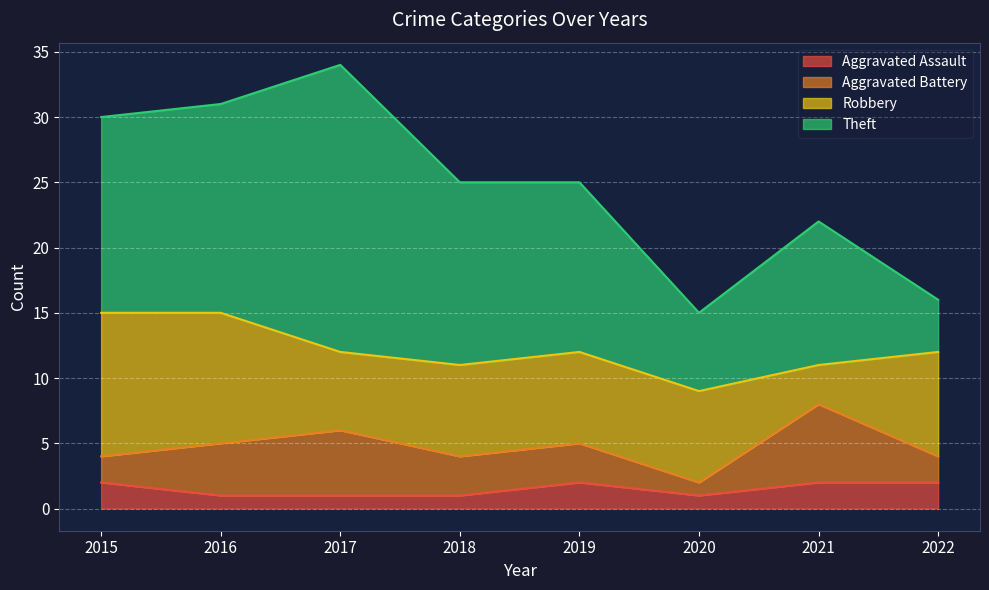

How many lines are shown in the chart?

4